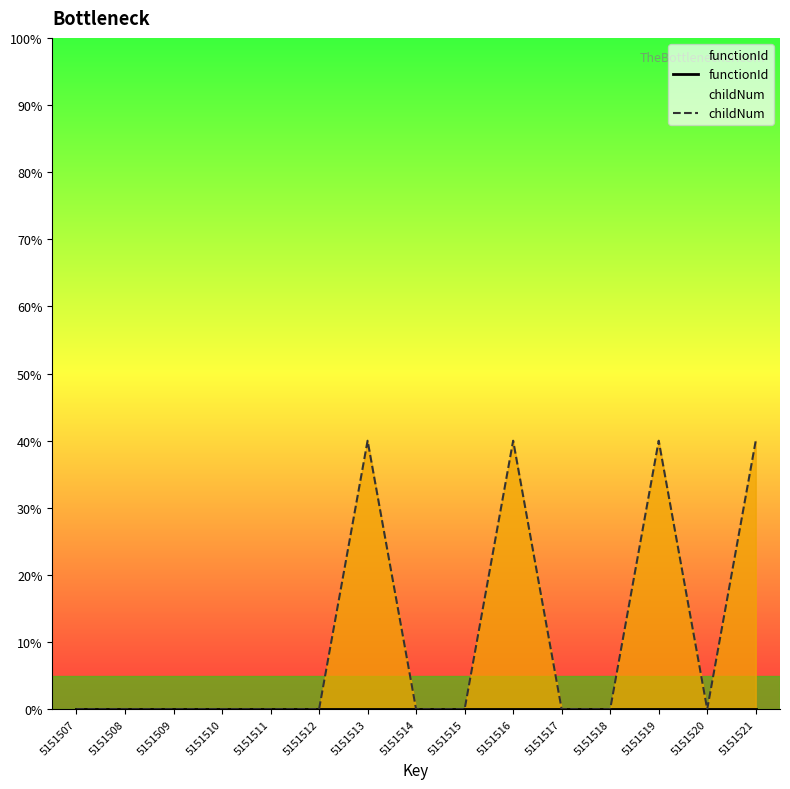

List the series in order of their overall mean, lowest first.

functionId, childNum